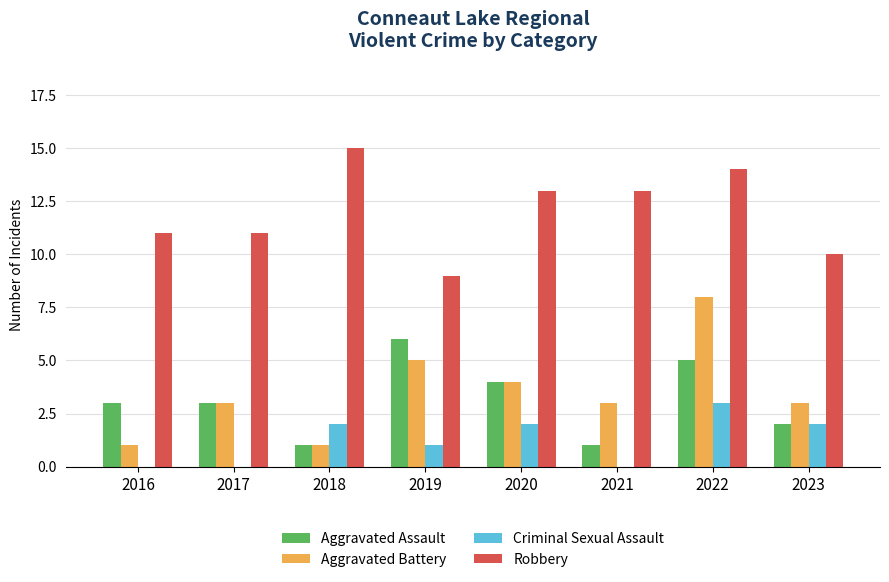

Reading right to left, extract all data points from this chart.

Aggravated Assault: 2023=2	2022=5	2021=1	2020=4	2019=6	2018=1	2017=3	2016=3
Aggravated Battery: 2023=3	2022=8	2021=3	2020=4	2019=5	2018=1	2017=3	2016=1
Criminal Sexual Assault: 2023=2	2022=3	2021=0	2020=2	2019=1	2018=2	2017=0	2016=0
Robbery: 2023=10	2022=14	2021=13	2020=13	2019=9	2018=15	2017=11	2016=11